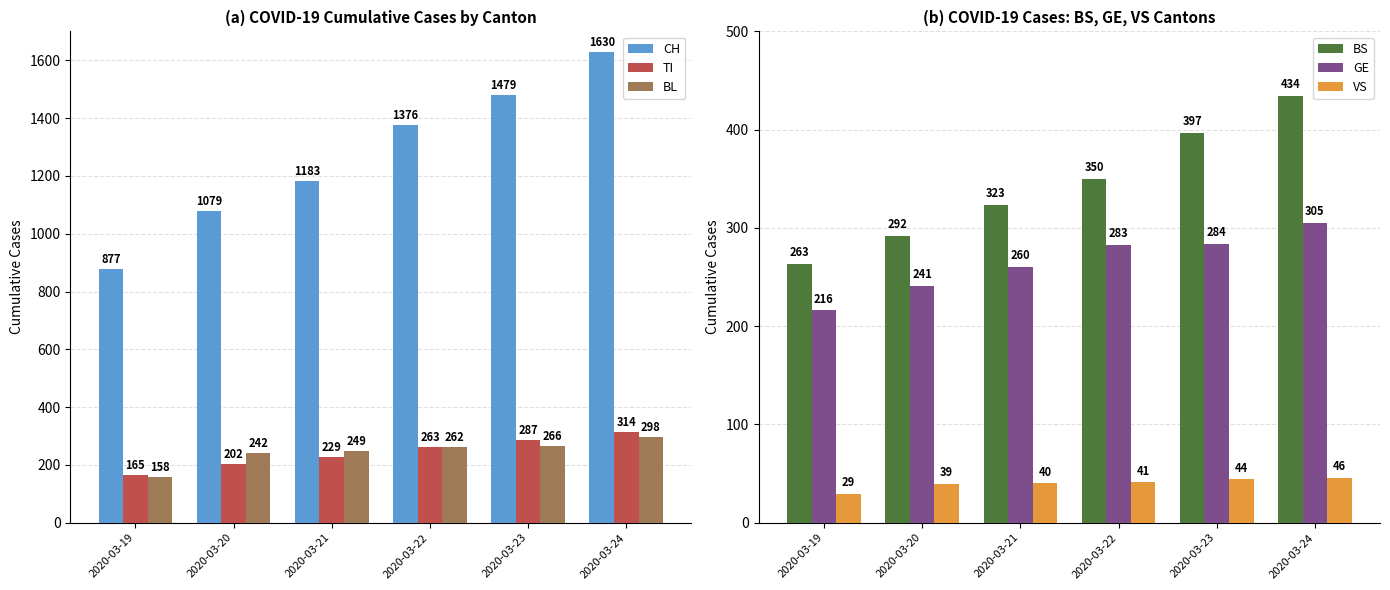

Reading left to right, transcribe all the data shown in this chart.

CH: 2020-03-19=877	2020-03-20=1079	2020-03-21=1183	2020-03-22=1376	2020-03-23=1479	2020-03-24=1630
TI: 2020-03-19=165	2020-03-20=202	2020-03-21=229	2020-03-22=263	2020-03-23=287	2020-03-24=314
BL: 2020-03-19=158	2020-03-20=242	2020-03-21=249	2020-03-22=262	2020-03-23=266	2020-03-24=298
BS: 2020-03-19=263	2020-03-20=292	2020-03-21=323	2020-03-22=350	2020-03-23=397	2020-03-24=434
GE: 2020-03-19=216	2020-03-20=241	2020-03-21=260	2020-03-22=283	2020-03-23=284	2020-03-24=305
VS: 2020-03-19=29	2020-03-20=39	2020-03-21=40	2020-03-22=41	2020-03-23=44	2020-03-24=46